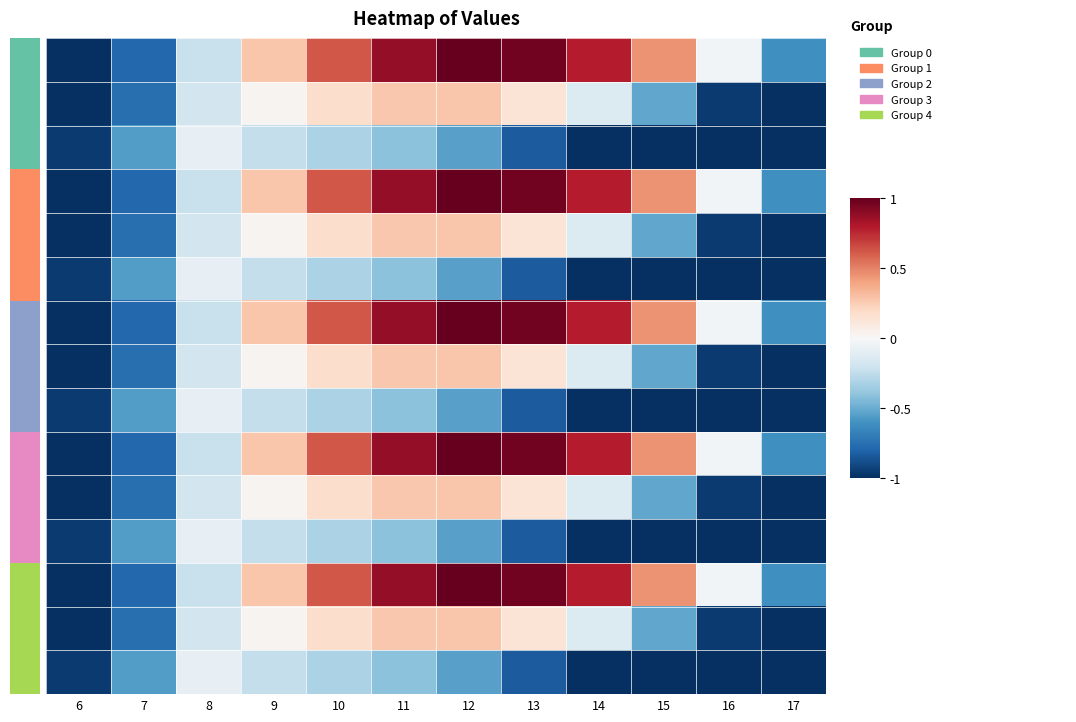

Between 9 and 13, which is larger?

13